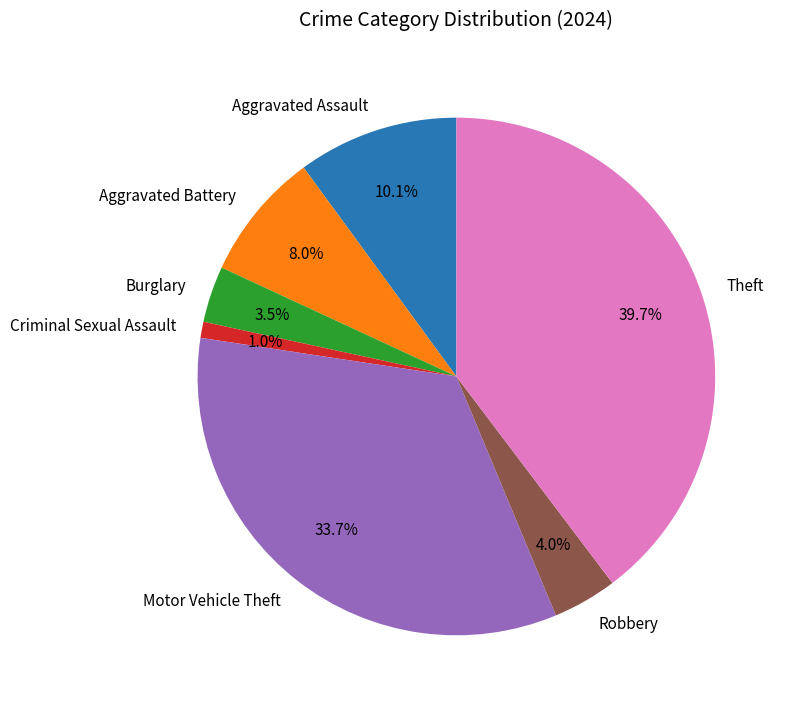

To the nearest percent, what percentage of the pie is Aggravated Assault?

10%